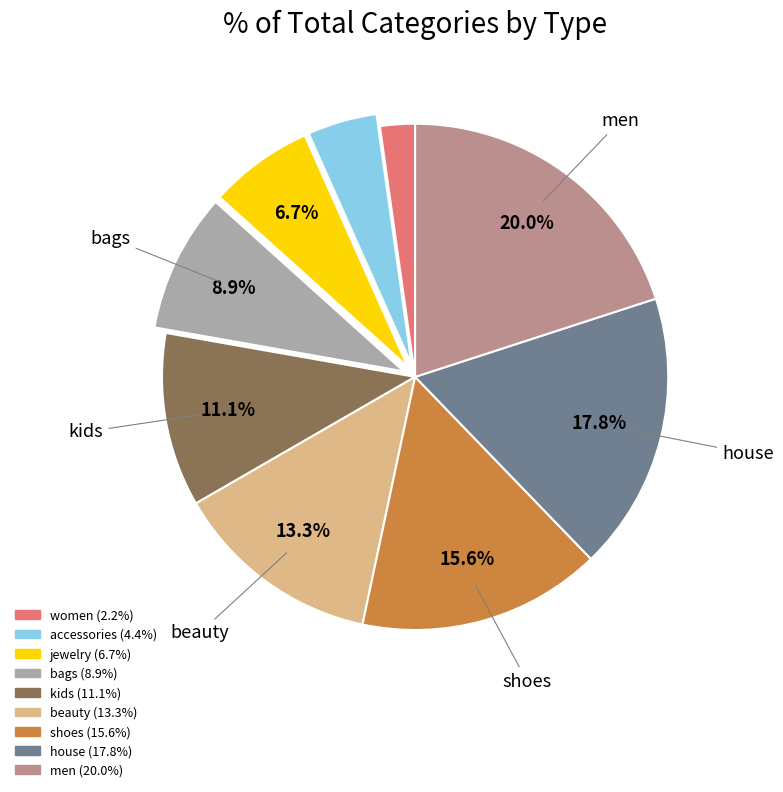

The jewelry slice represents 7% of the pie. True or false?

True